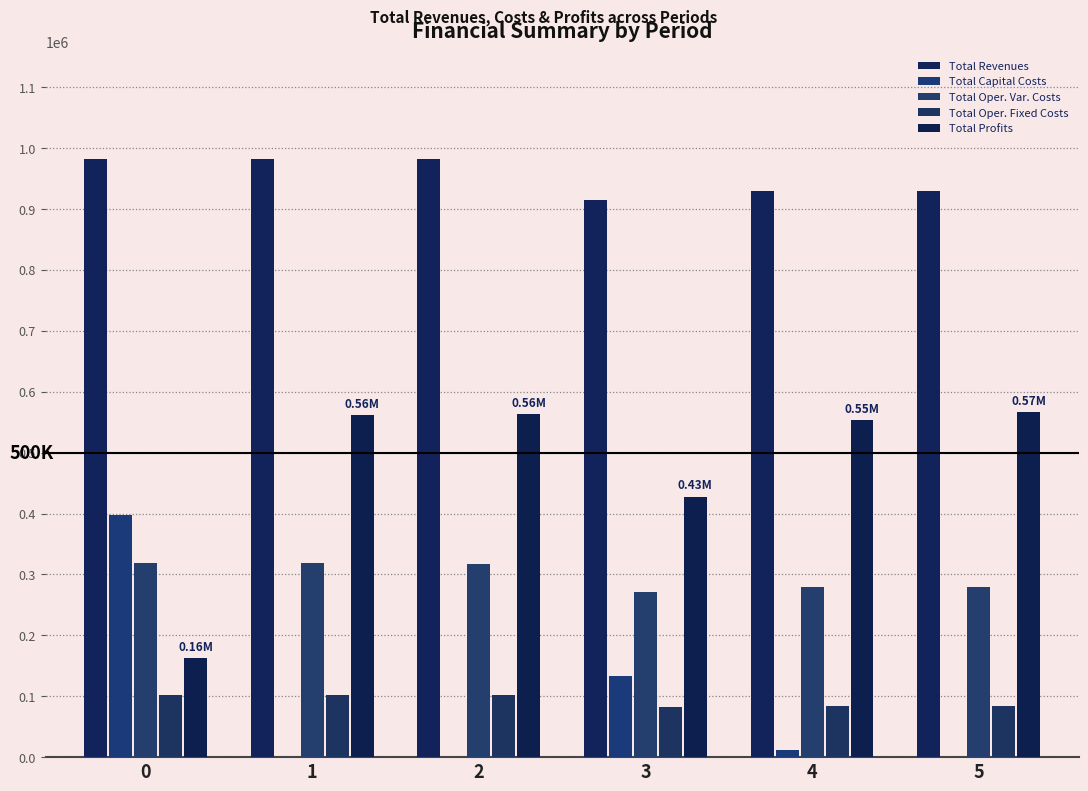

What is the sum of the Total Capital Costs values at 3 and 0?

531008.0